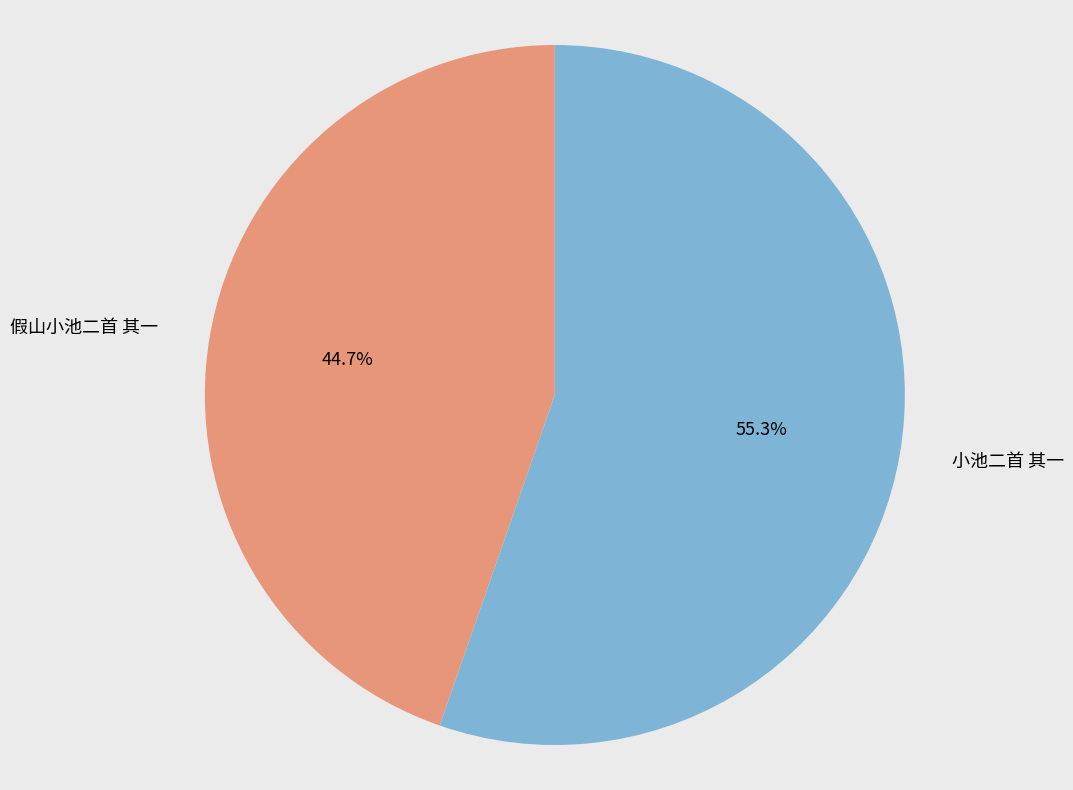

Which category has the smallest portion of the pie?

假山小池二首 其一